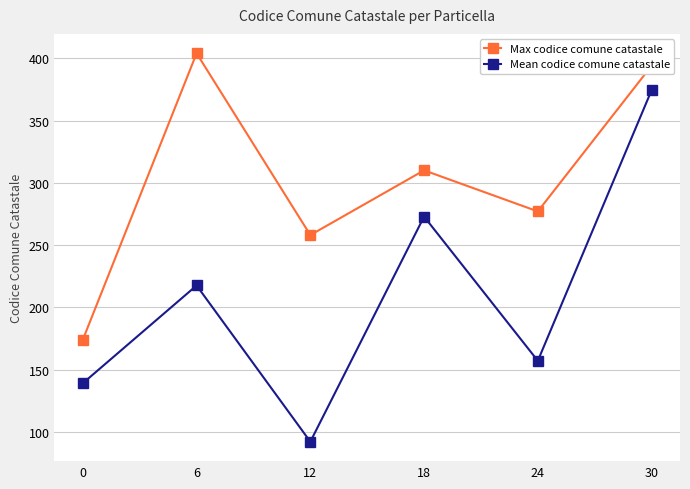

Which series has the largest range (max minus min)?

Mean codice comune catastale